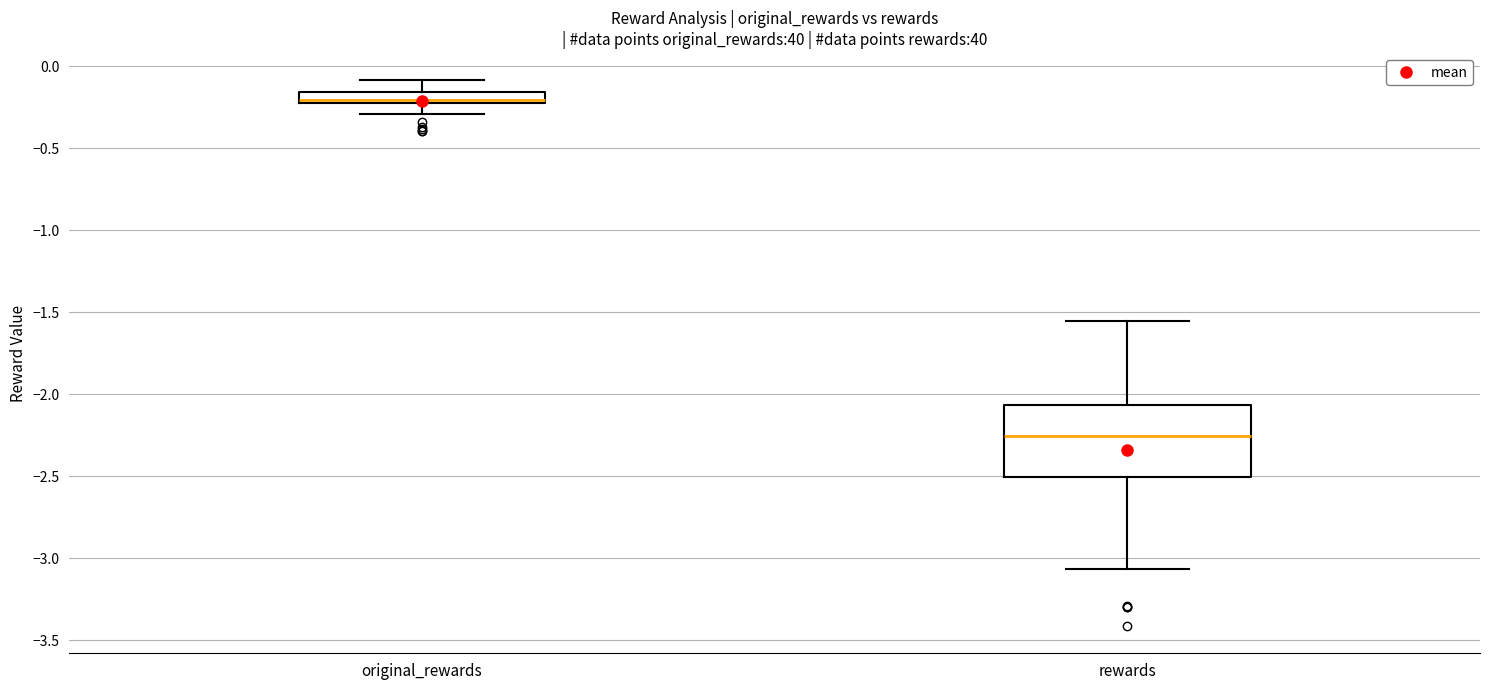

Where is the upper edge of the box for original_rewards on the y-axis? The values are not printed on the chart, so give them approximately, as read against the axis.

-0.15